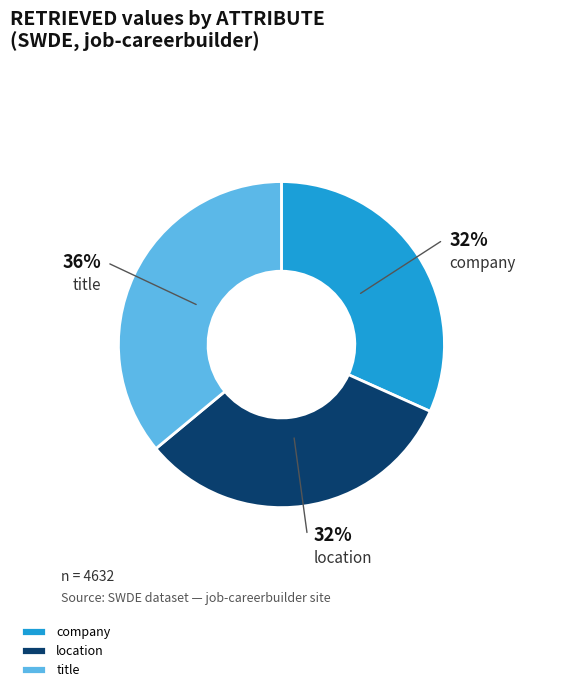

Does any single category account for the majority?

No